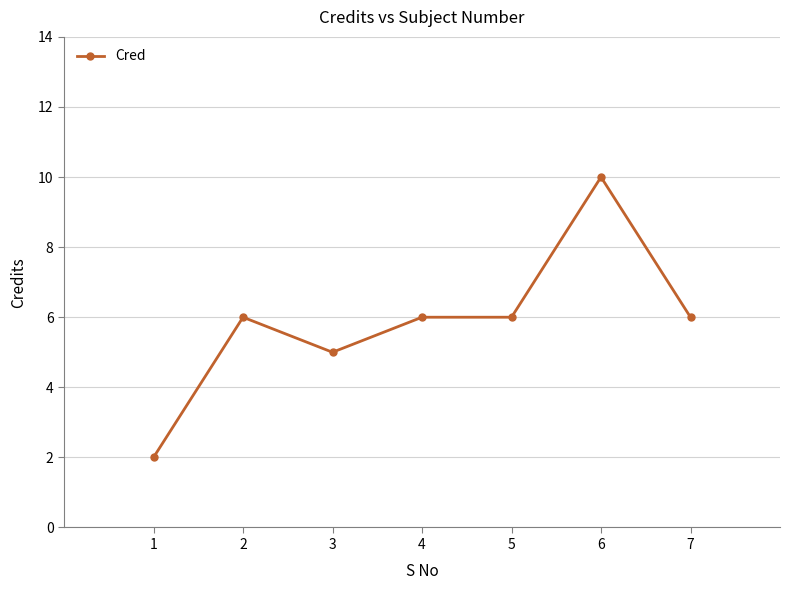

What is the minimum value shown in the chart?

2